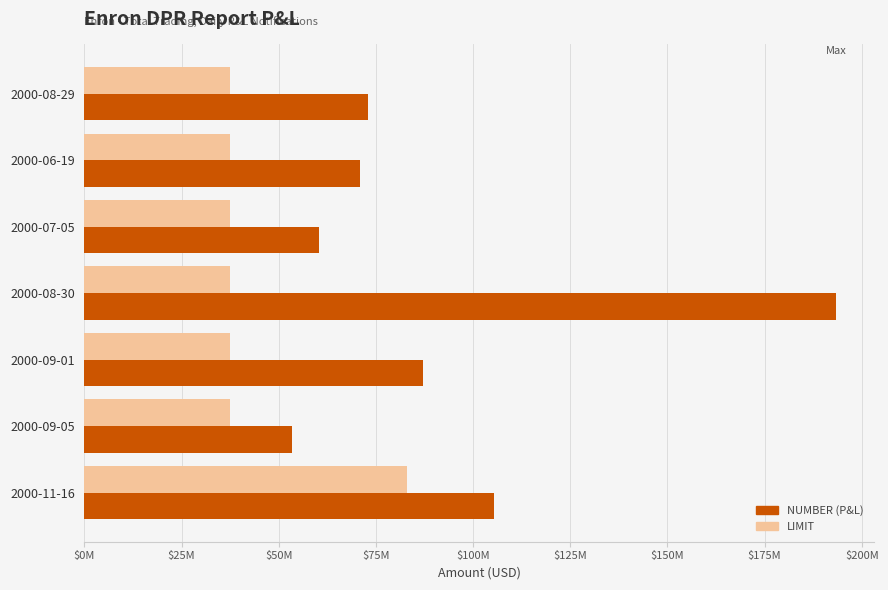

Rank the categories by NUMBER (P&L) value from highest to lowest.

2000-08-30, 2000-11-16, 2000-09-01, 2000-08-29, 2000-06-19, 2000-07-05, 2000-09-05